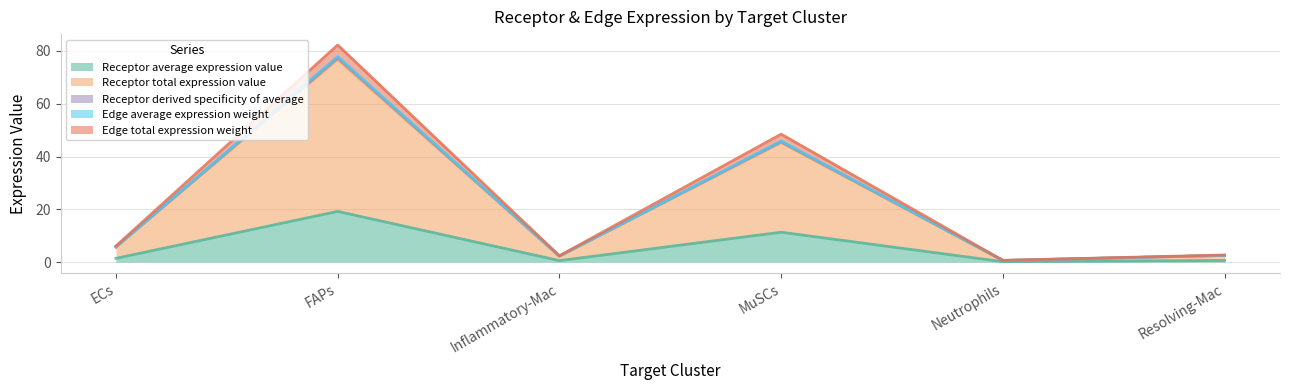

True or false: Receptor derived specificity of average and Edge average expression weight cross at least once.

False